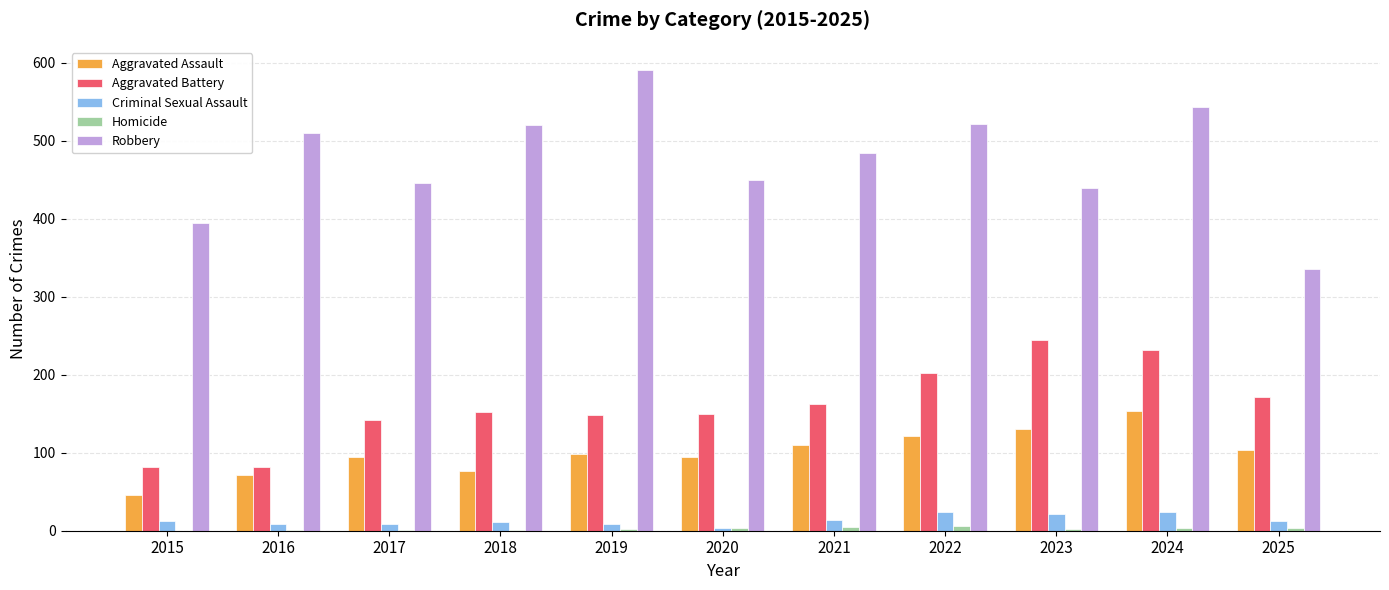

Is it true that Aggravated Battery equals 244 at 2023?

True